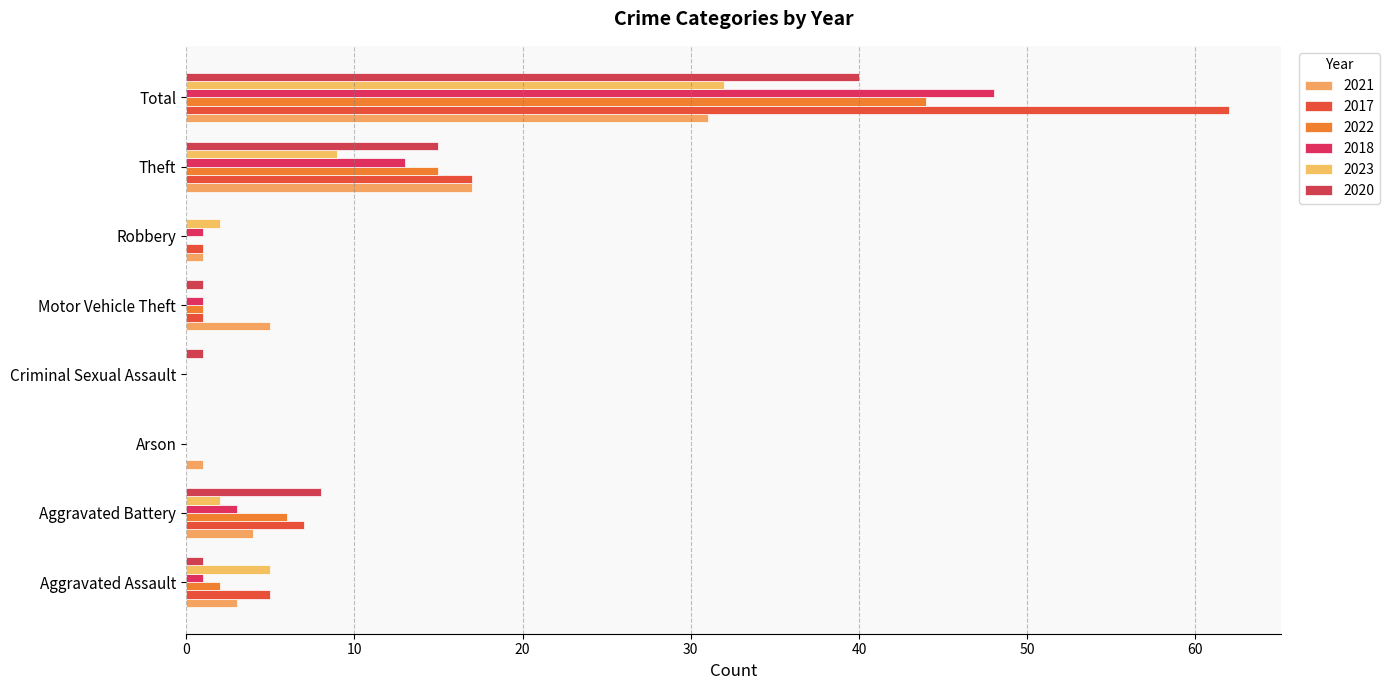

Between Arson and Robbery, which series saw the biggest shift?

2023